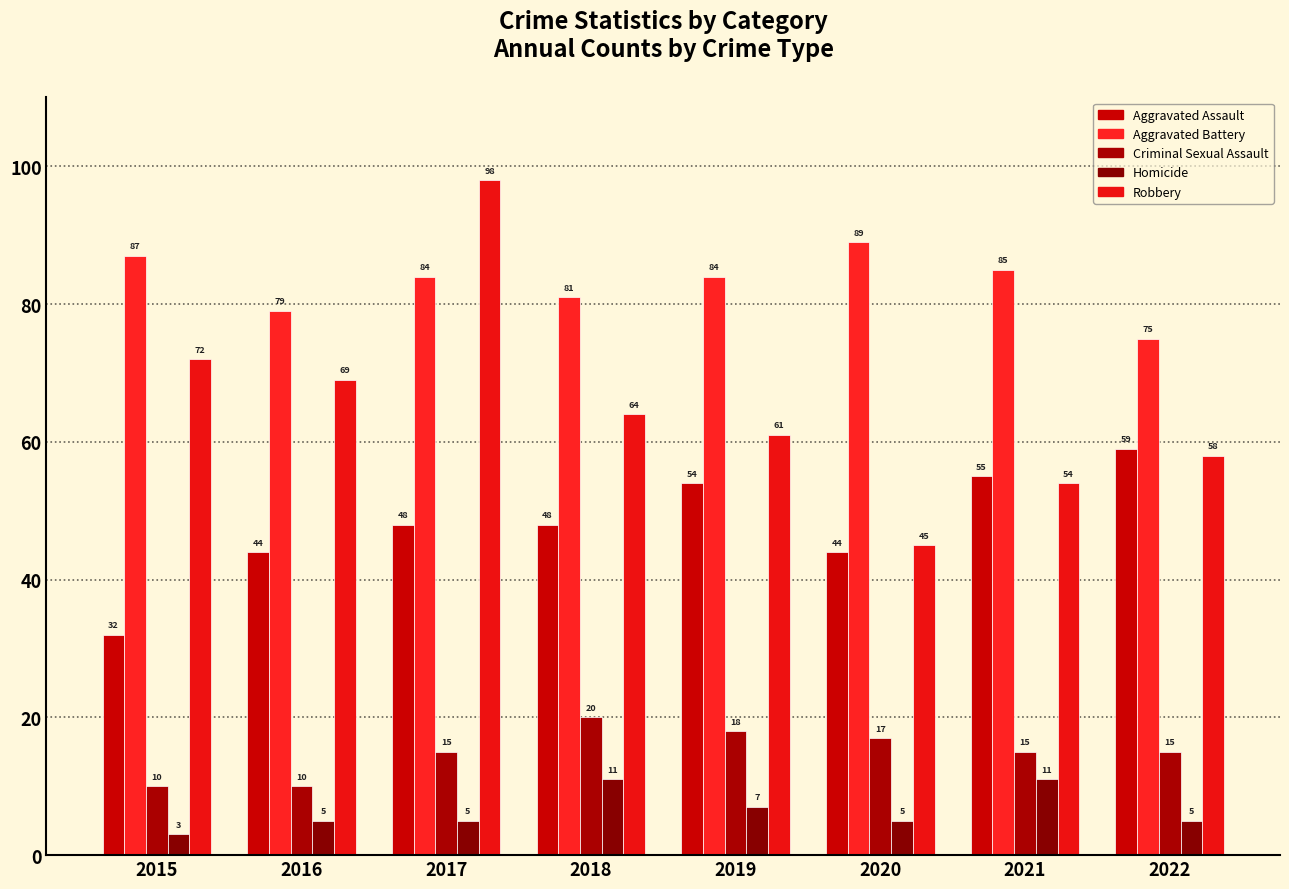

Which category has the lowest value across all series?

2015